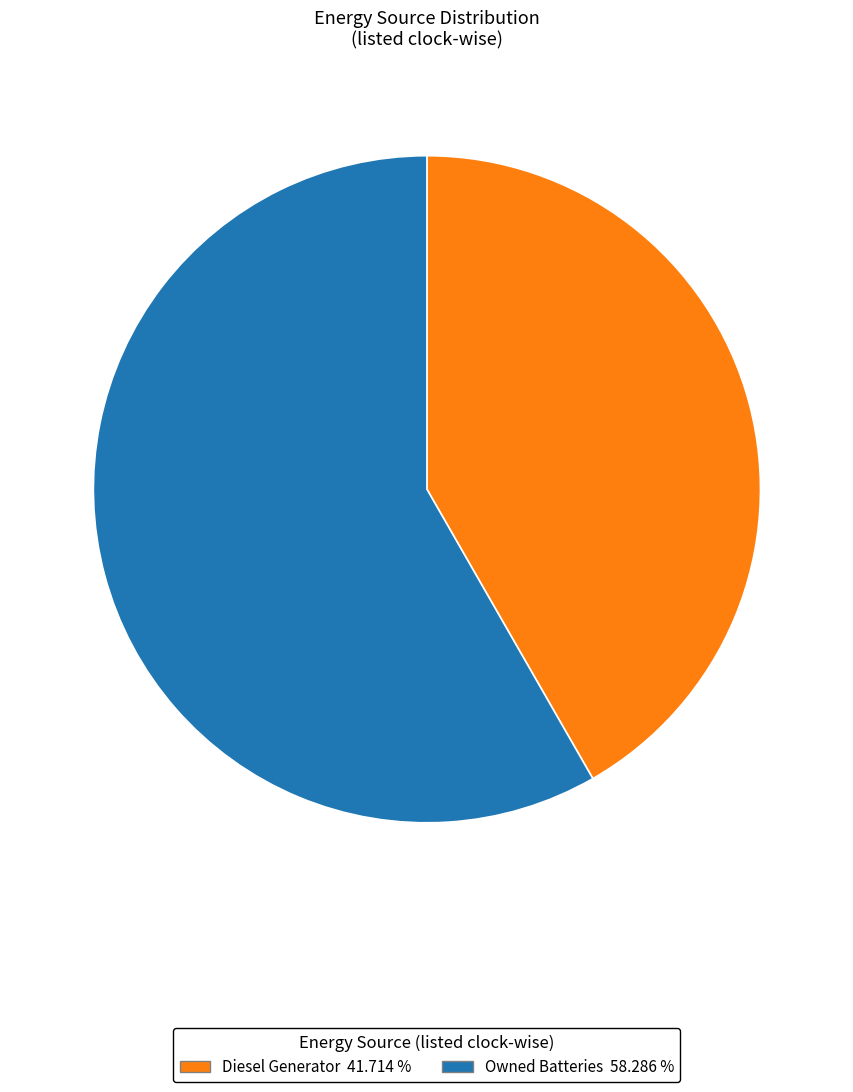

How many segments does this pie chart have?

2